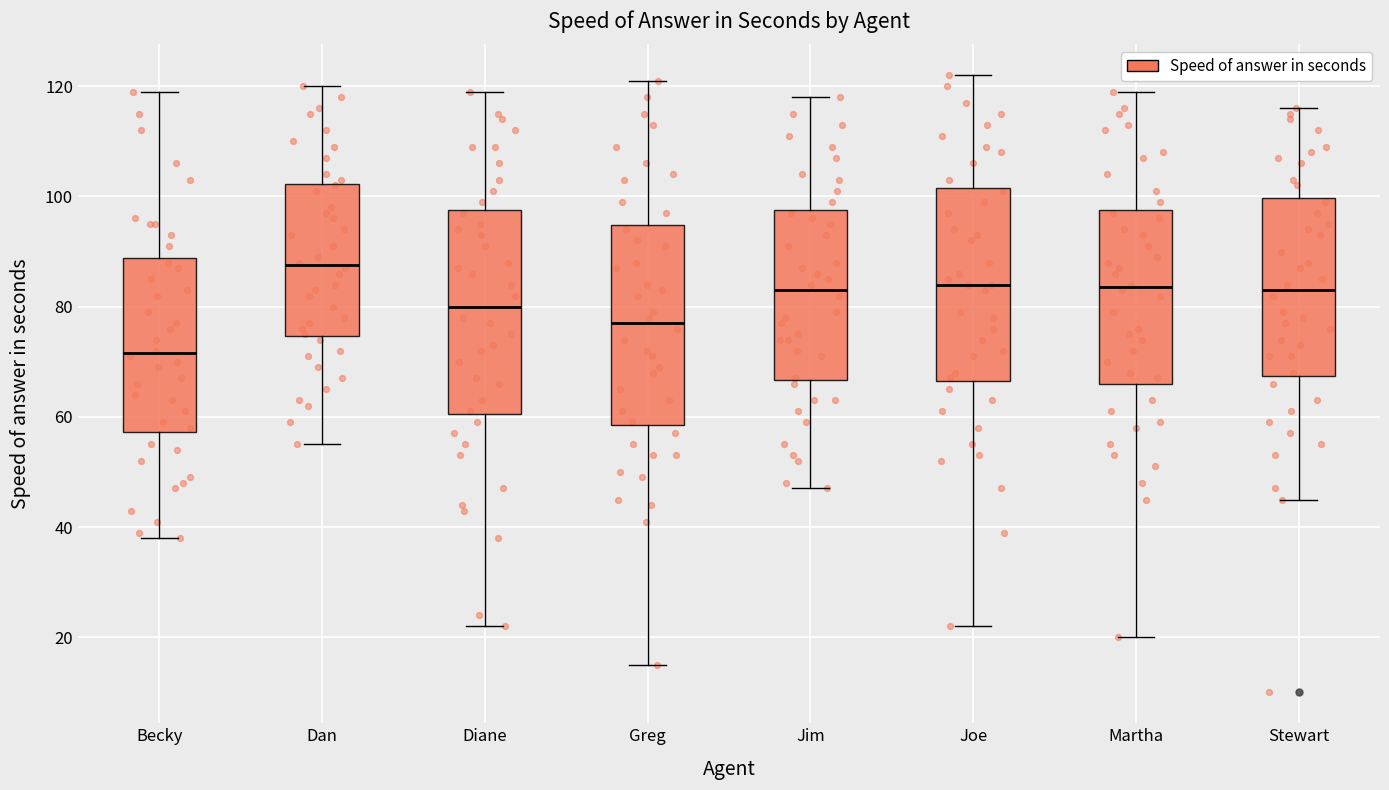

Reading left to right, transcribe this box plot: for each box, give where its median line is, the range the box spans, and where its two whiskers end, as read against the y-axis. The values are not printed on the chart, so give them approximately, as read against the axis.

Becky: median 72, box 58 to 88, whiskers 38 to 120
Dan: median 88, box 74 to 102, whiskers 56 to 120
Diane: median 80, box 60 to 98, whiskers 22 to 120
Greg: median 78, box 58 to 94, whiskers 16 to 122
Jim: median 84, box 66 to 98, whiskers 48 to 118
Joe: median 84, box 66 to 102, whiskers 22 to 122
Martha: median 84, box 66 to 98, whiskers 20 to 120
Stewart: median 84, box 68 to 100, whiskers 46 to 116